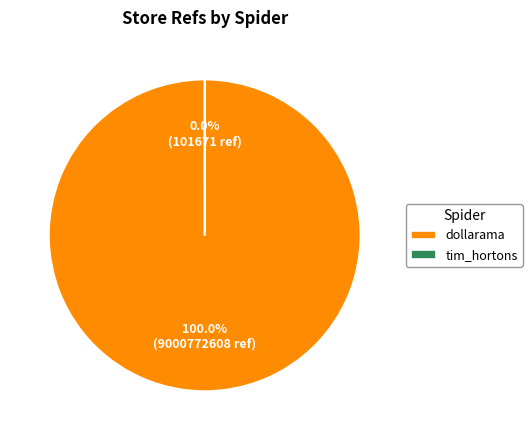

Count the number of slices in the pie.

2